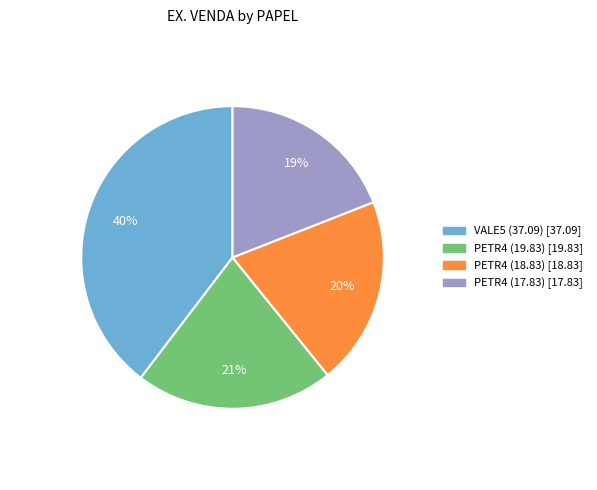

Which slice is the smallest?

PETR4 (17.83)